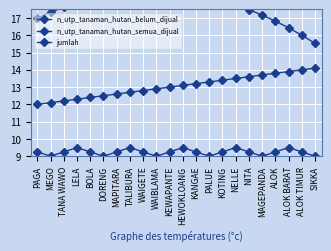

How many data points in n_utp_tanaman_hutan_semua_dijual are above 13?

11